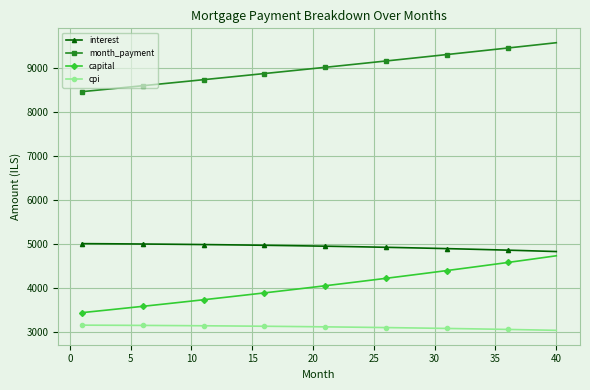

List the series in order of their overall mean, highest first.

month_payment, interest, capital, cpi